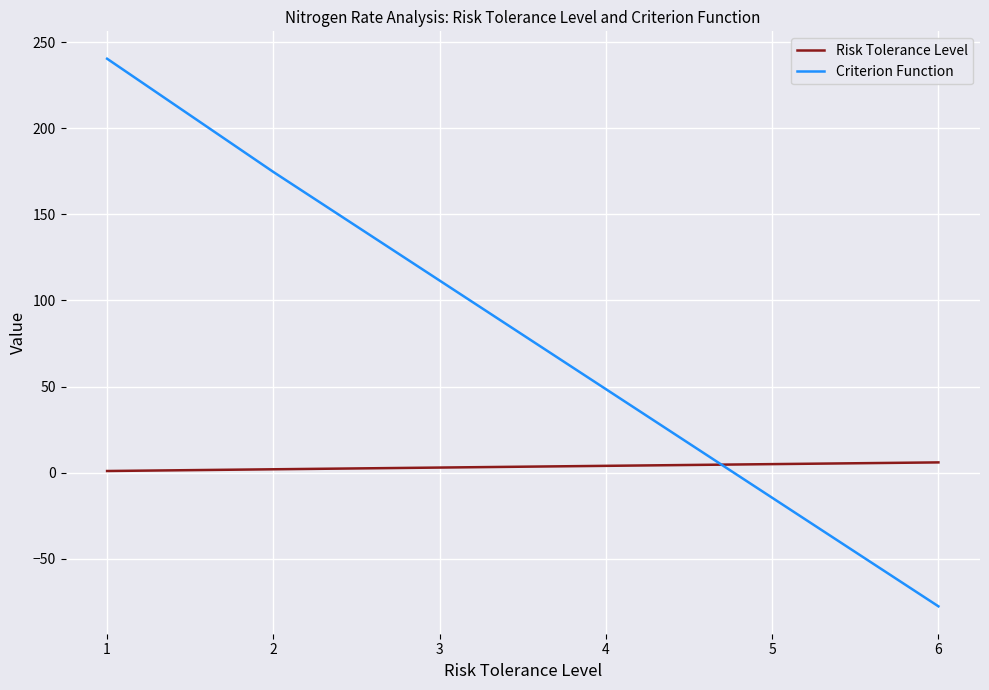

What is the sum of the Criterion Function values at 2 and 1?

415.0